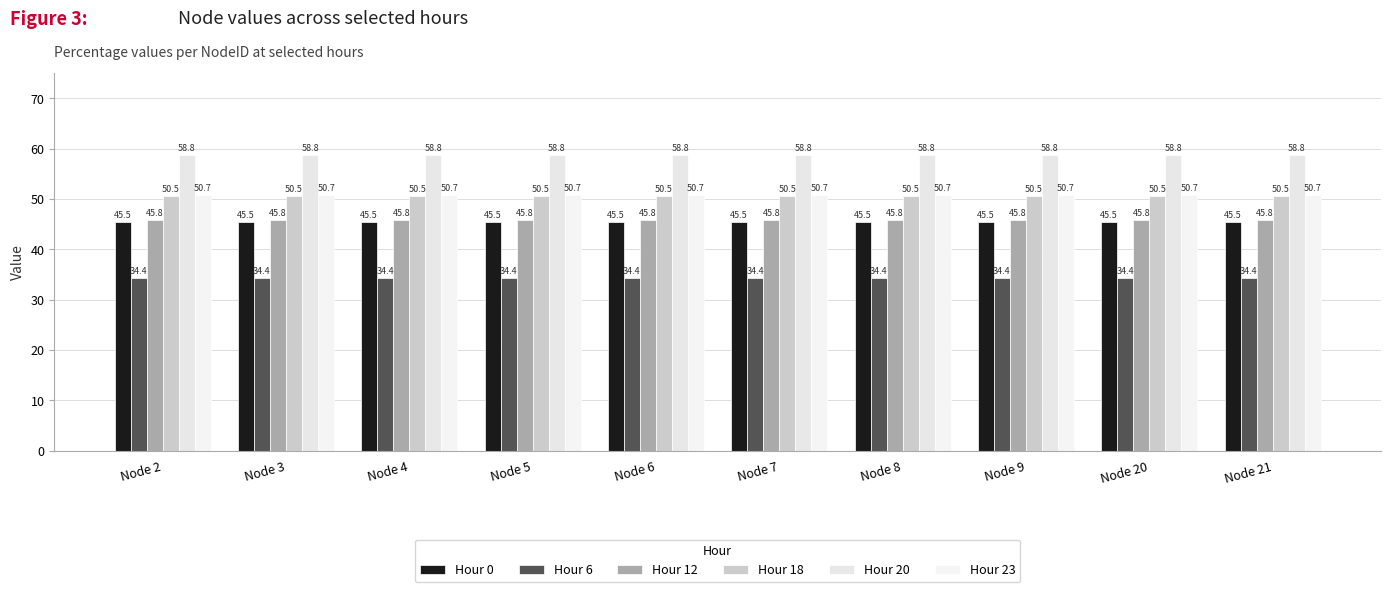

Which series has the largest total across all categories?

Hour 20